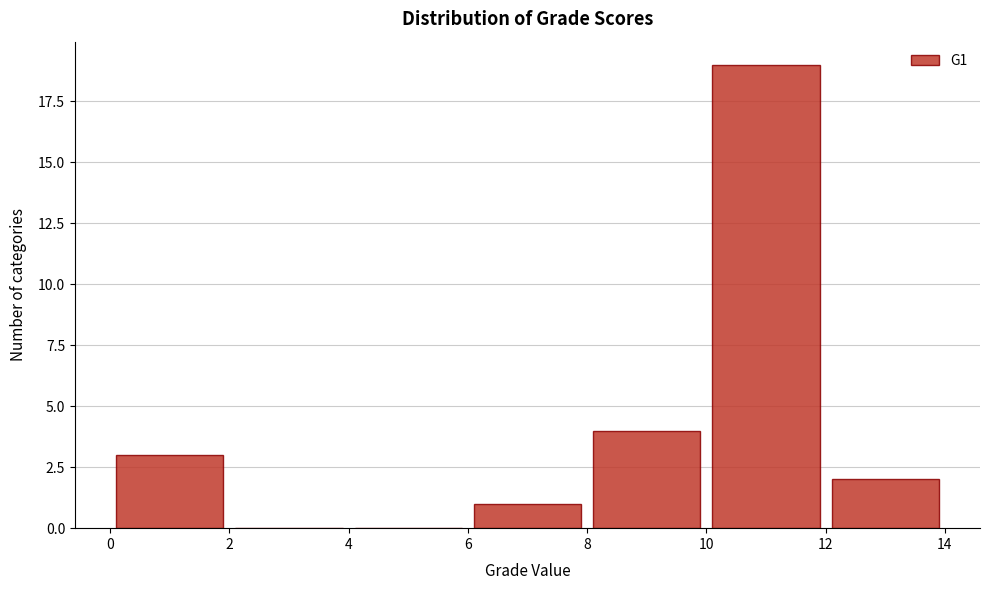

How tall is the bar that spans 12 to 14 on the x-axis? The values are not printed on the chart, so give them approximately, as read against the axis.

2